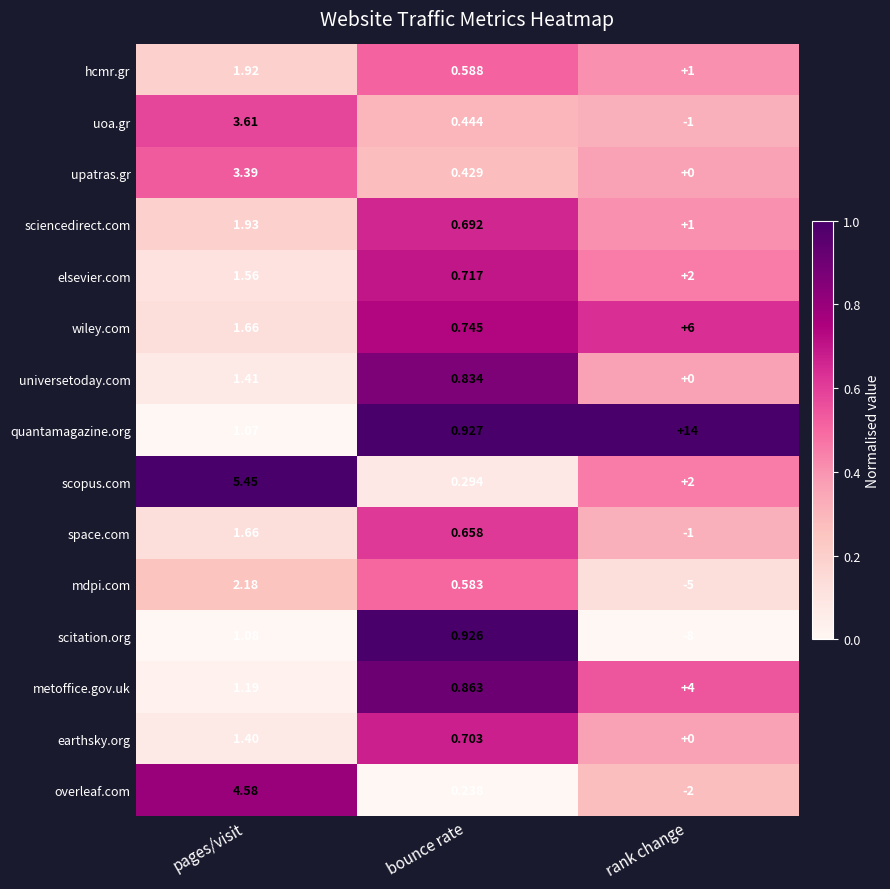

At which label does elsevier.com reach its minimum?

bounce rate